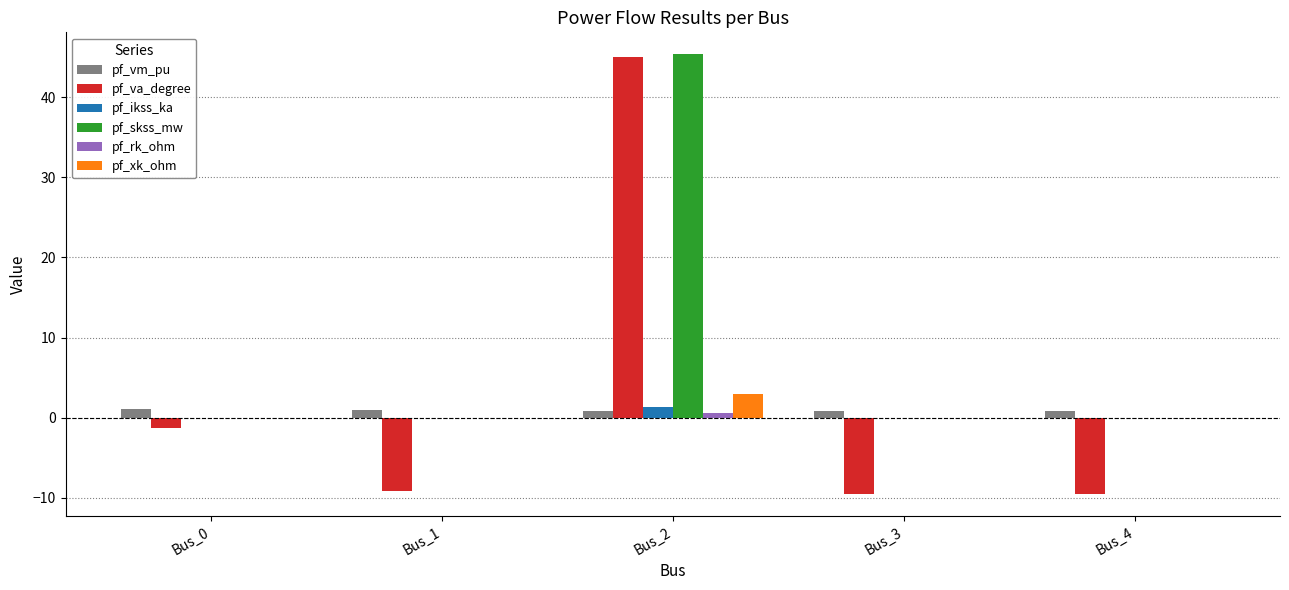

Which series has the largest total across all categories?

pf_skss_mw